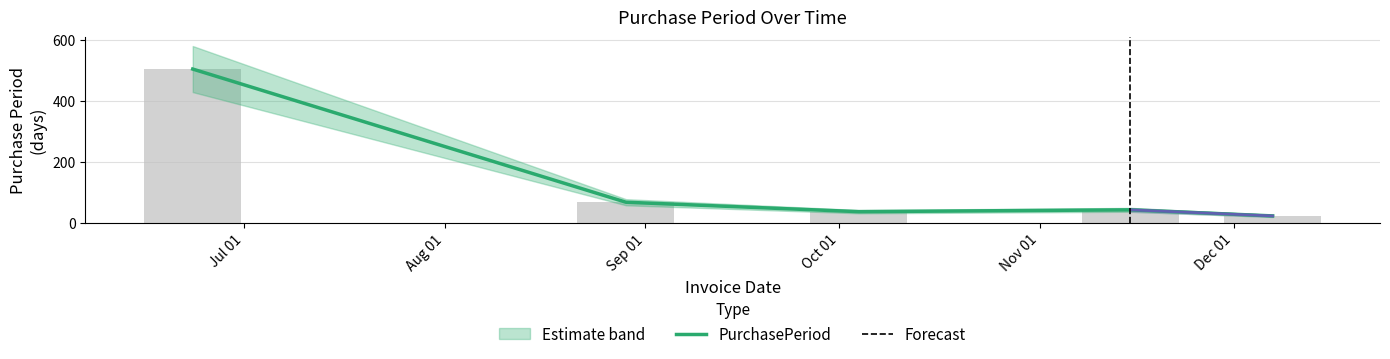

Reading left to right, transcribe all the data shown in this chart.

505	67	36	42	22